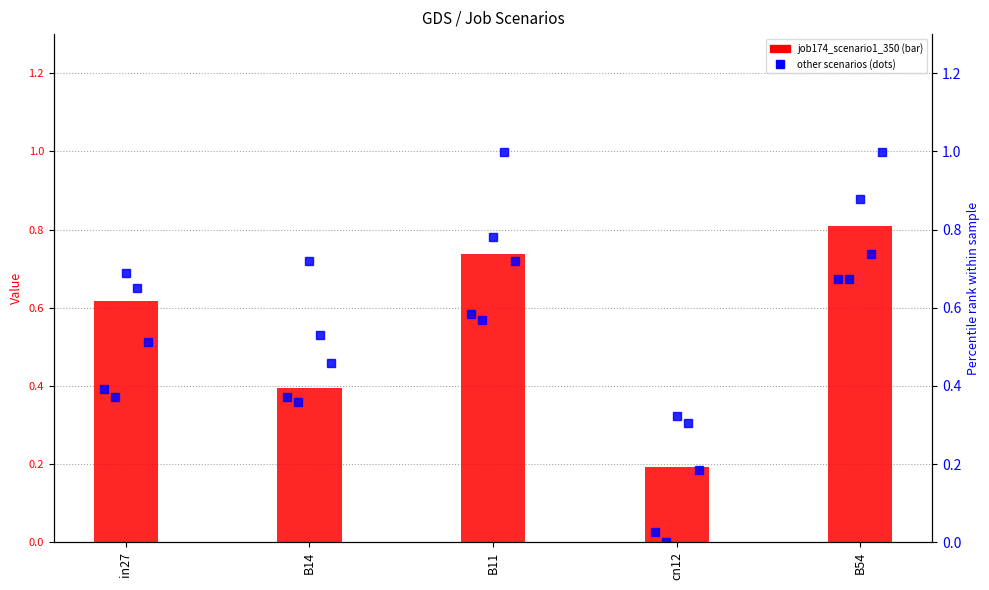

List the labels in order of job179_scenario0_356 value, largest first.

B54, B11, in27, B14, cn12